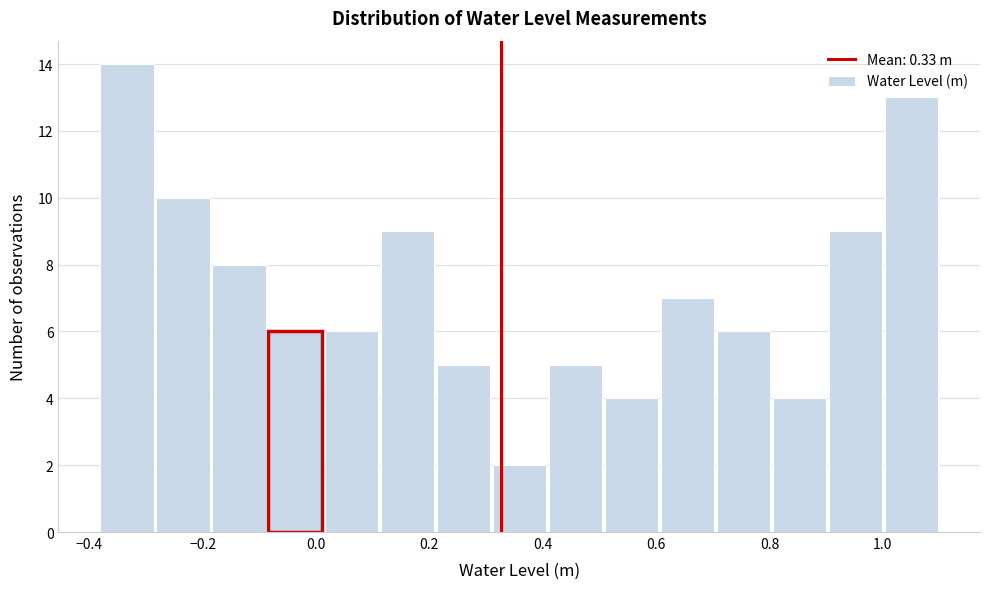

How tall is the bar that spans 0.60 to 0.70 on the x-axis? Neither the bar edges nor the heights are printed on the chart, so give them approximately, as read against the axes.

7